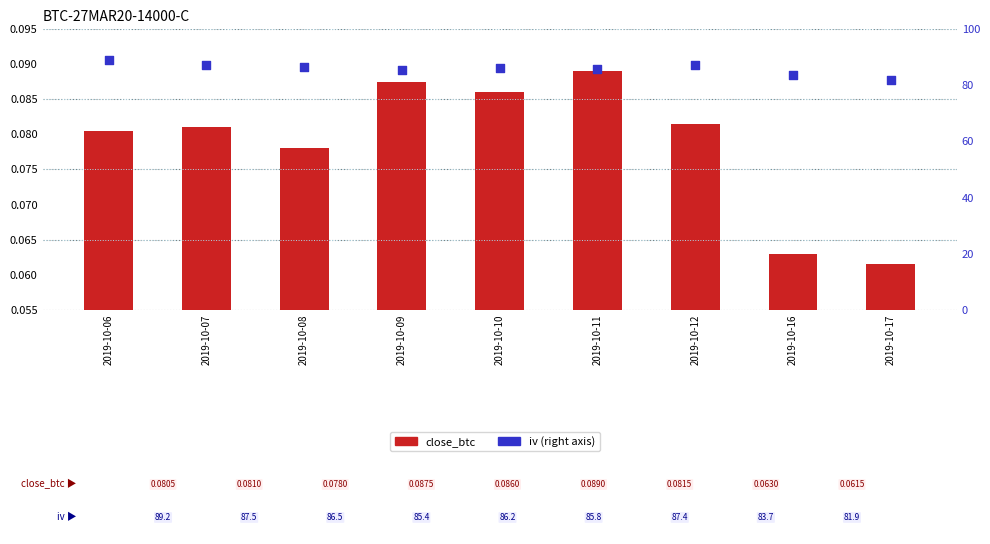

Which series has the largest Y range (max minus min)?

iv